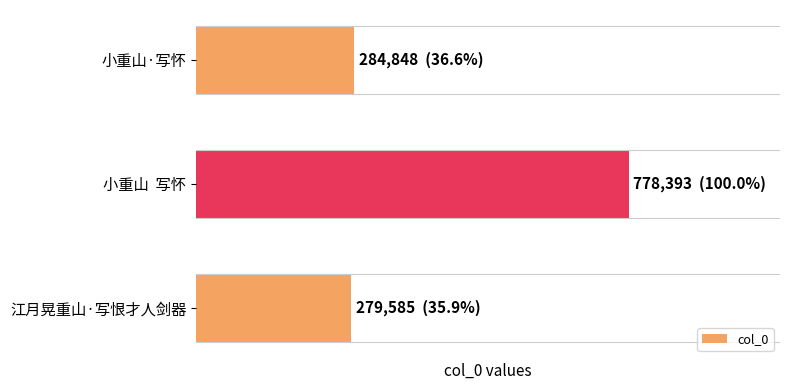

What is the smallest value displayed?

279585